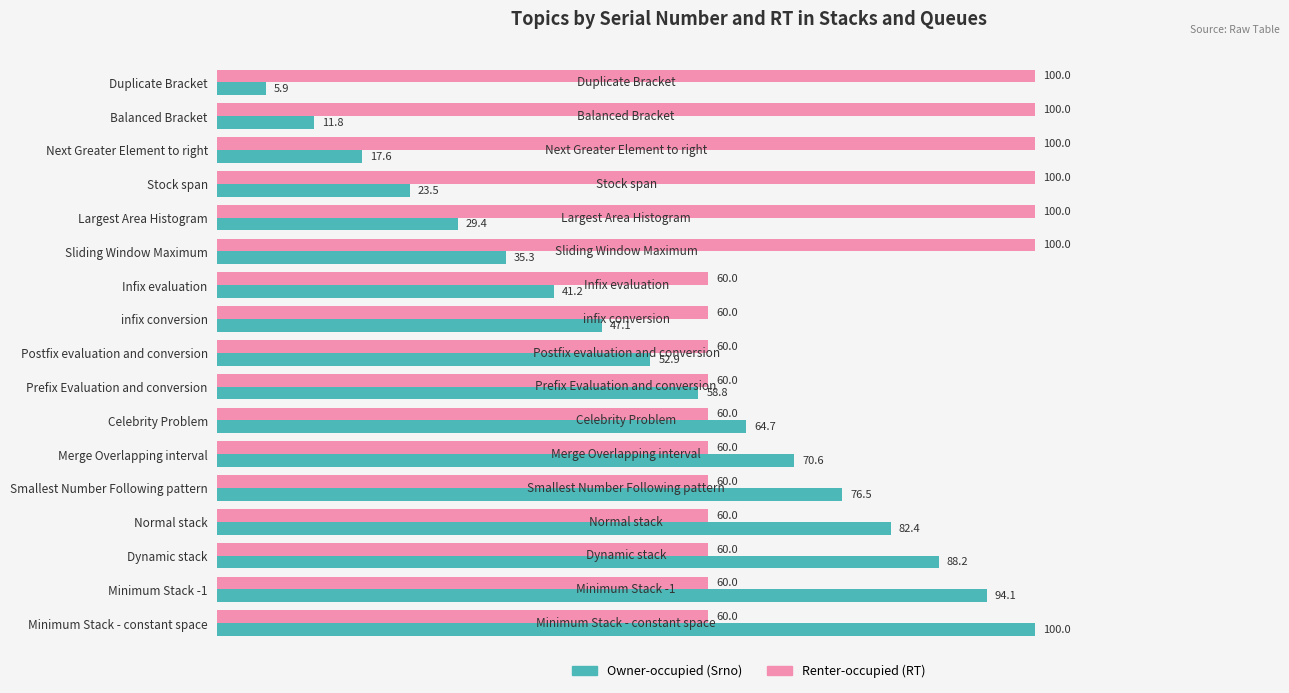

Count the number of data series in this chart.

2